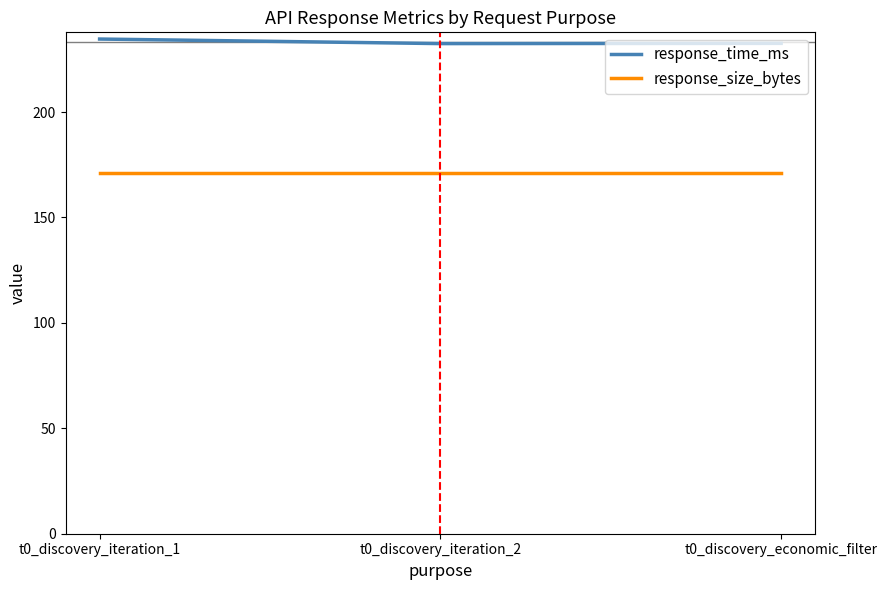

Is it true that response_time_ms equals 234.6 at t0_discovery_iteration_1?

True